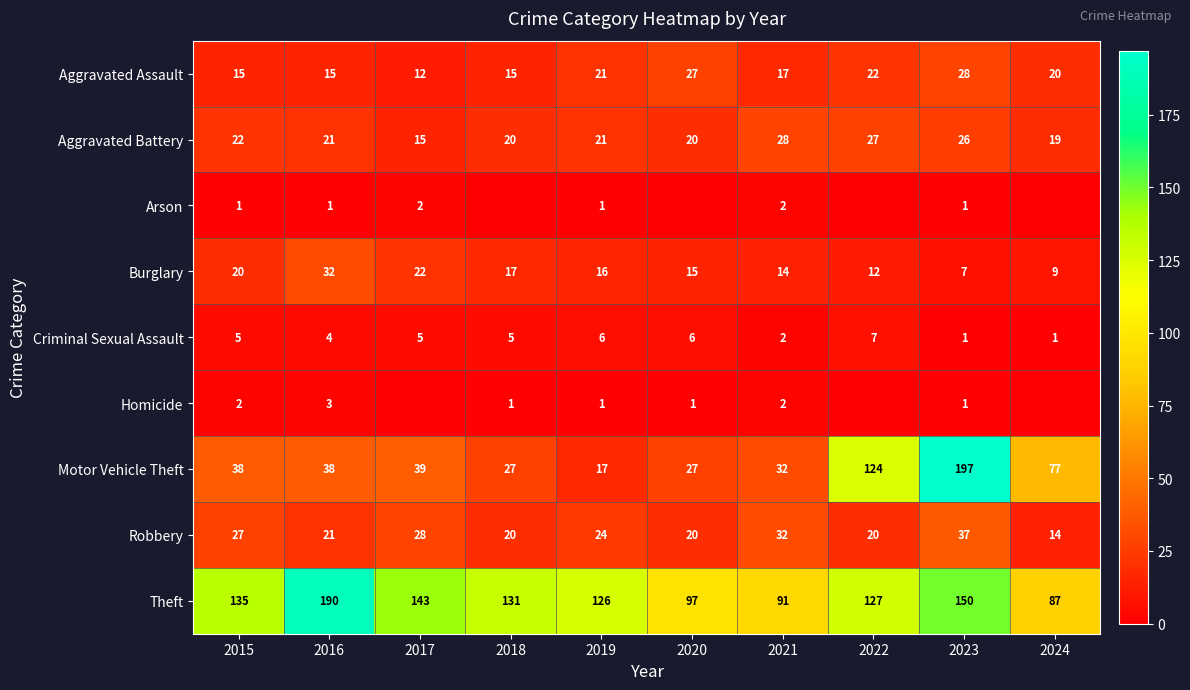

How many data points in Theft are less than 131?

5